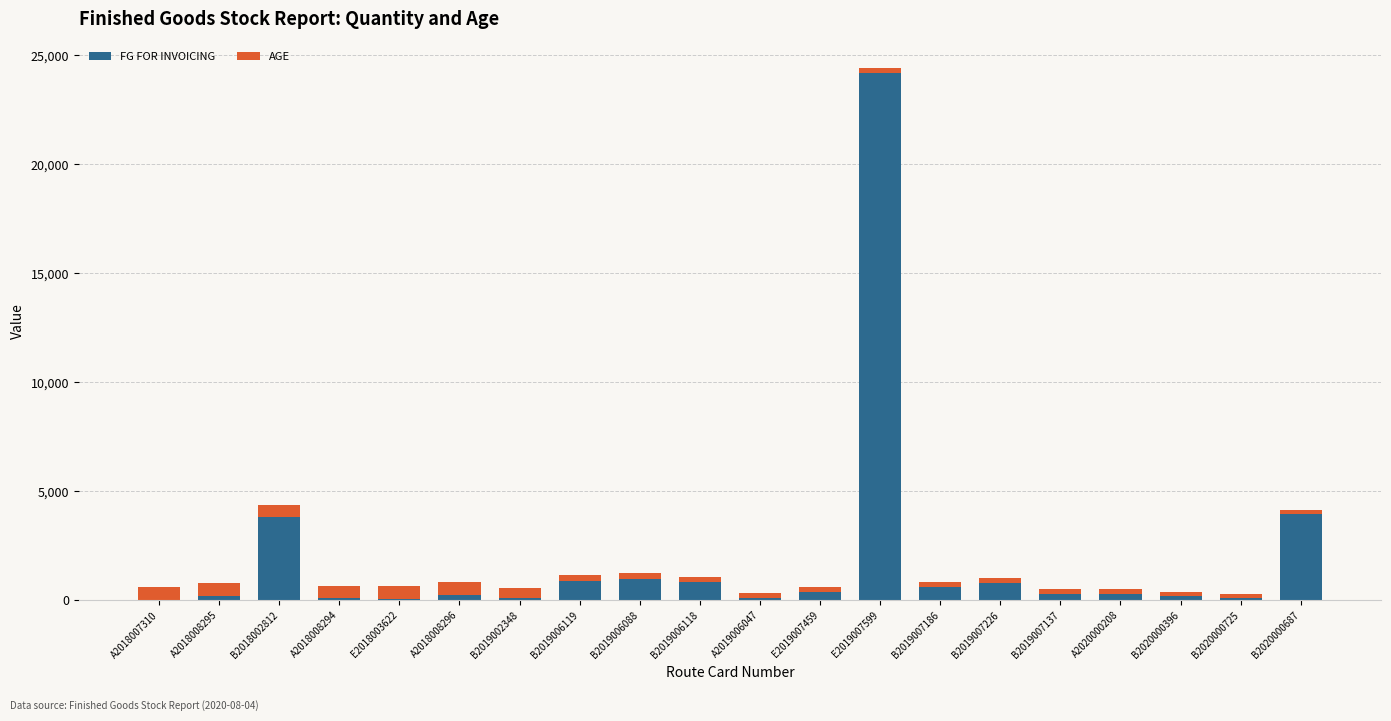

Read the FG FOR INVOICING value at A2020000208.

300